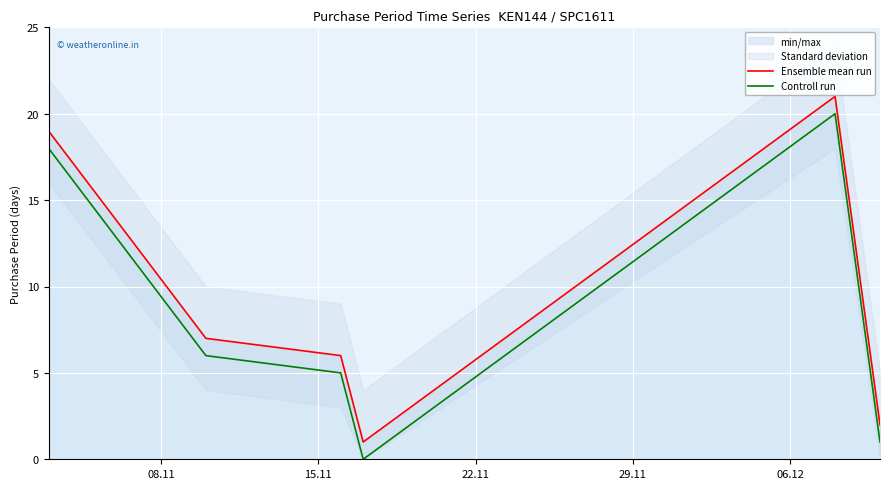

Reading left to right, extract all data points from this chart.

Ensemble mean run: 19	7	6	1	21	2
Controll run: 18	6	5	0	20	1